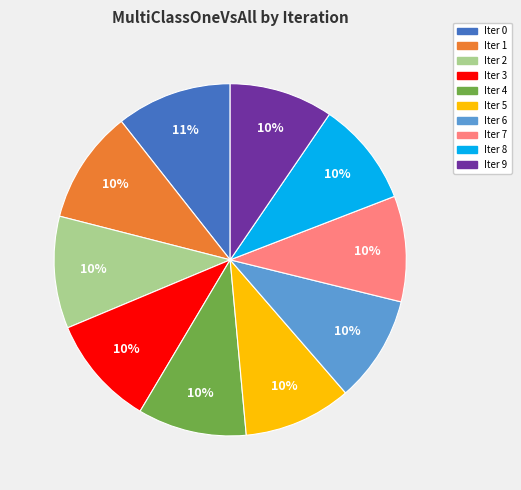

Is there any slice that represents more than half of the pie?

No